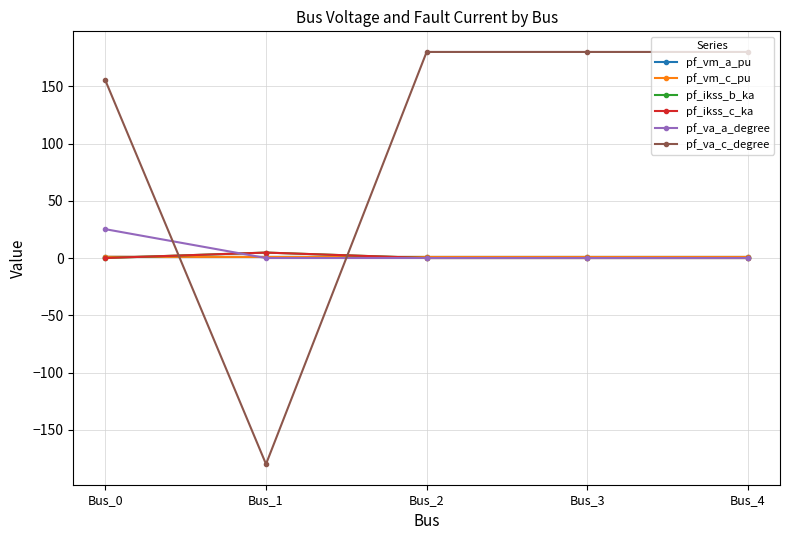

Does the chart have visible grid lines?

Yes